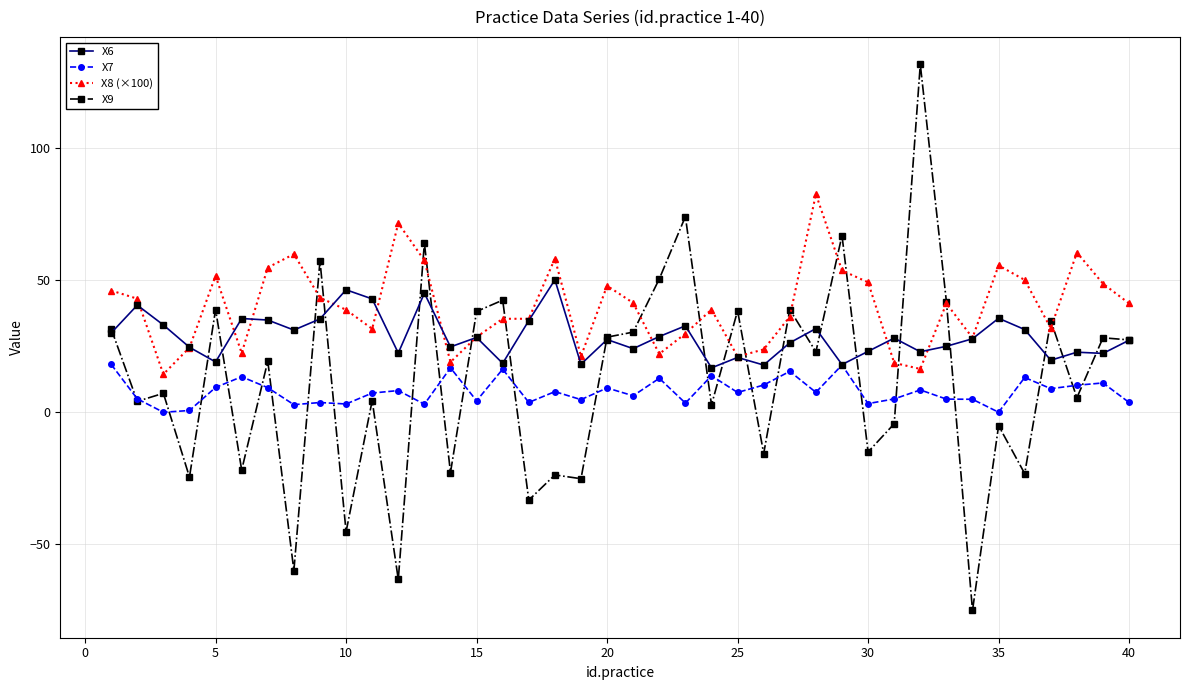

Which series has the largest total across all categories?

X8 (×100)